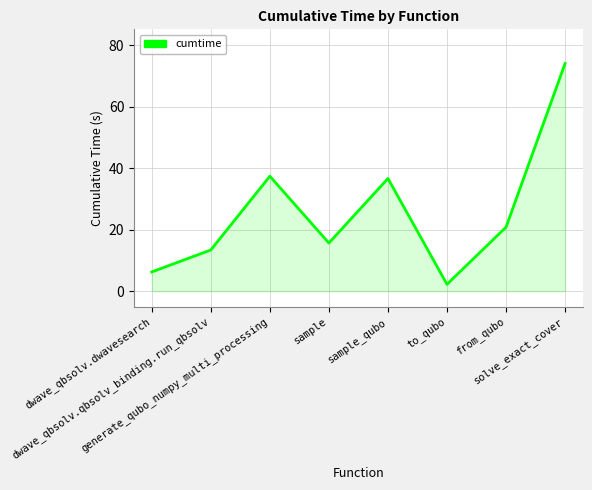

Which label corresponds to the smallest value in the chart?

to_qubo